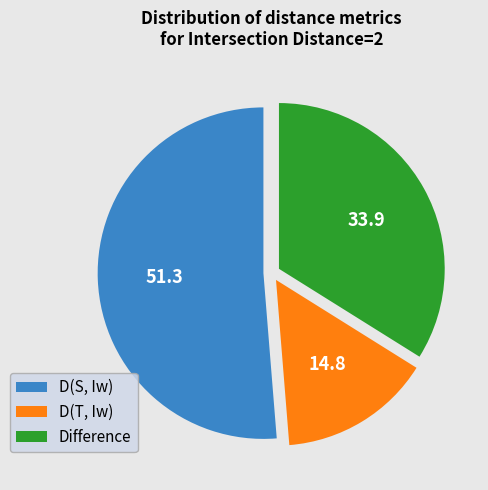

Do D(T, Iw) and Difference together represent more than half of the pie?

No